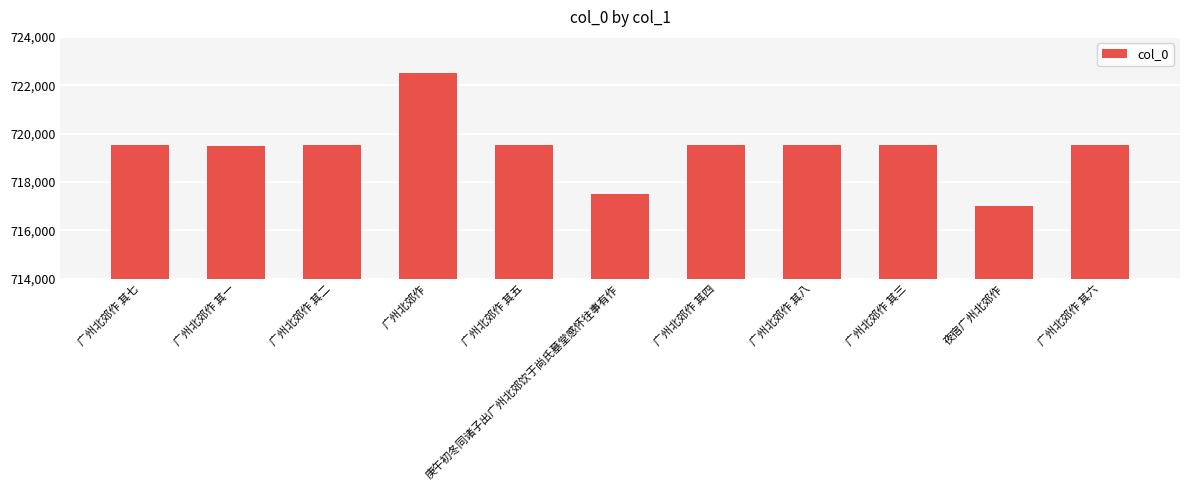

What is the label of the 4th bar from the right?

广州北郊作 其八